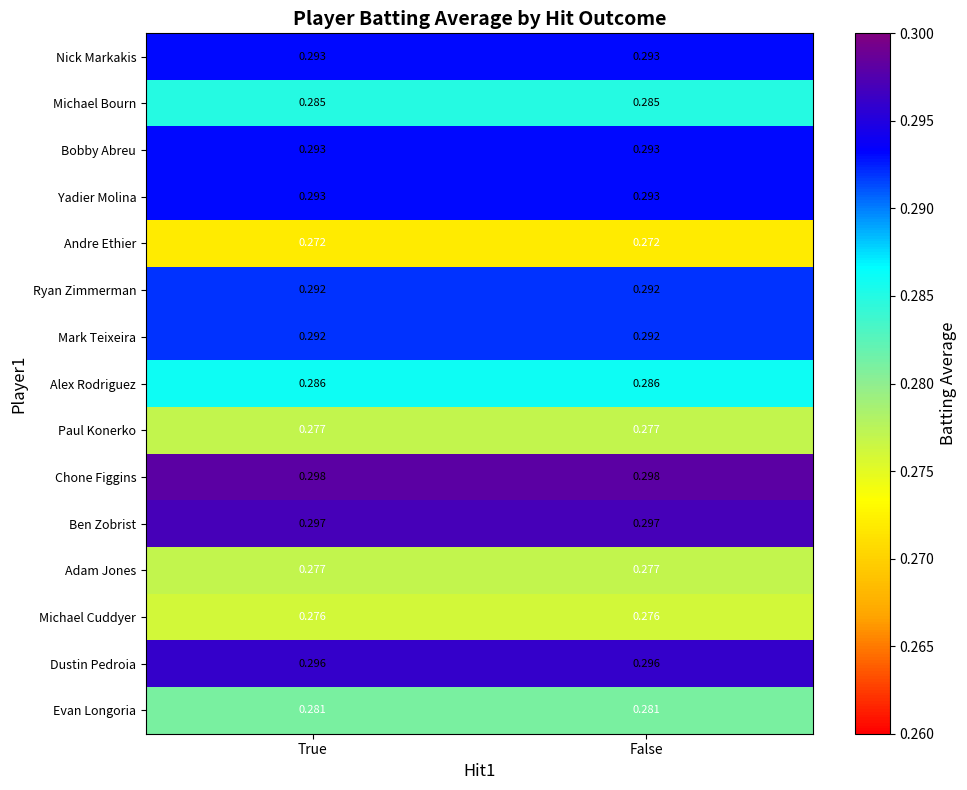

Is the value of Michael Bourn at False greater than the value of Andre Ethier at False?

Yes